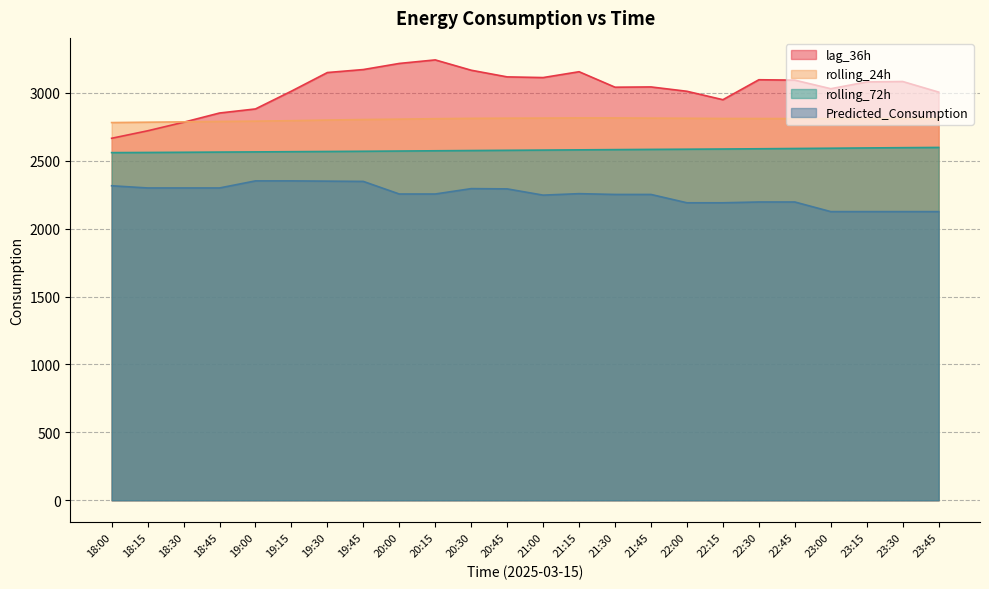

True or false: lag_36h has more than 2 points higher than both neighbors.

True